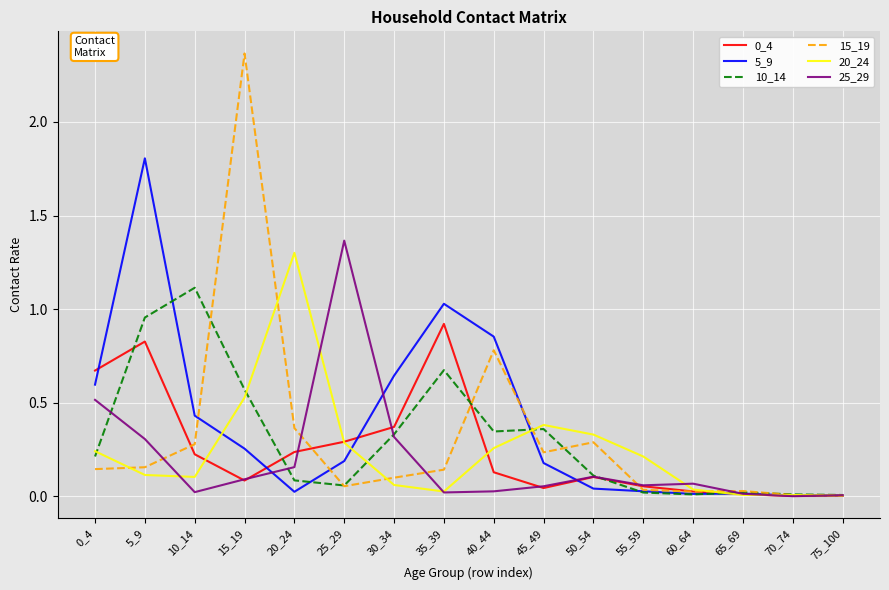

How many lines are shown in the chart?

6